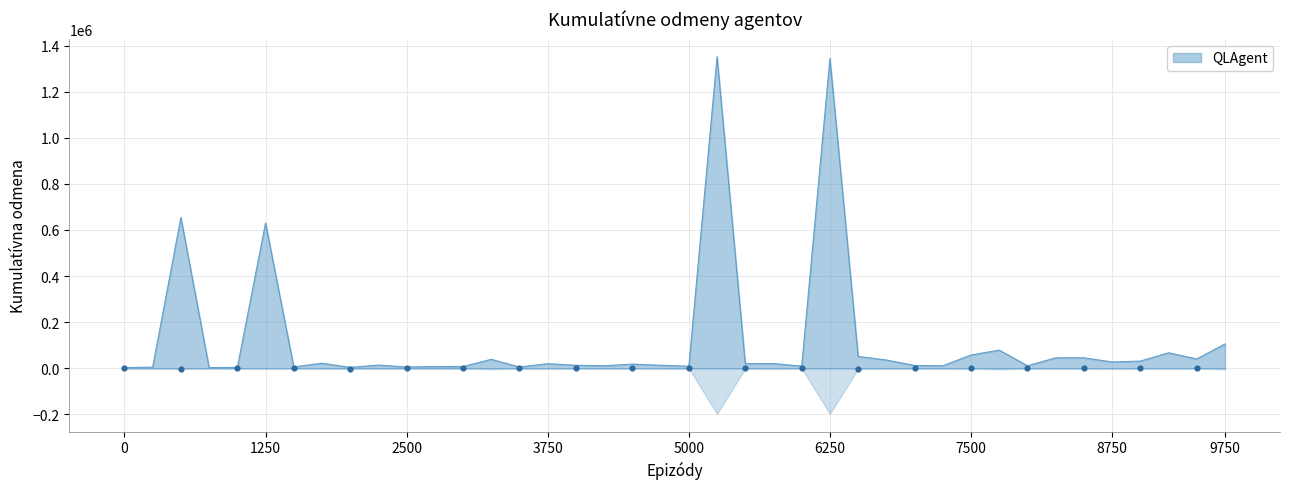

True or false: QLAgent has a value of 2820 at 0.

True